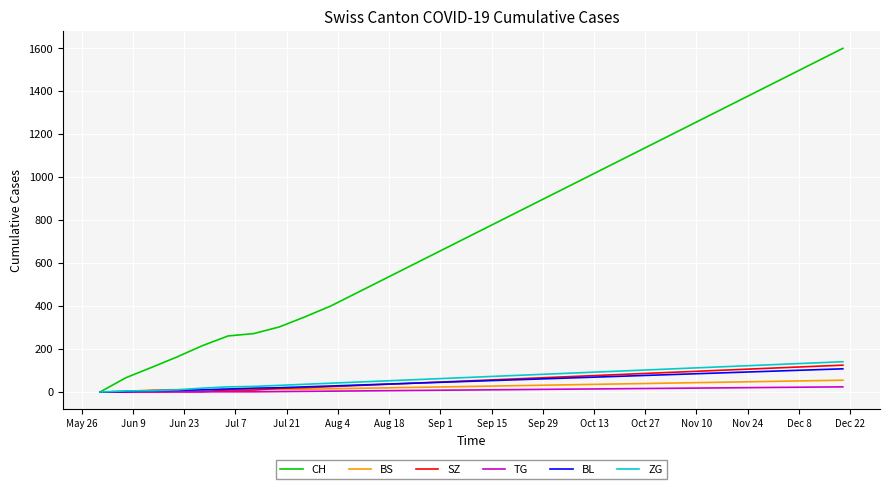

Which series has the widest spread of values?

CH